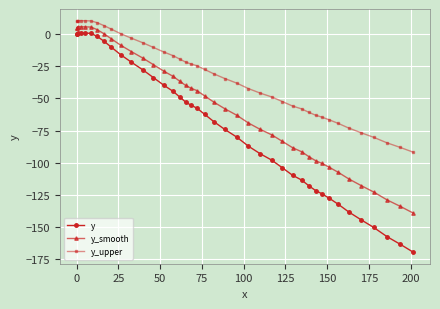

Which series has the largest range (max minus min)?

y